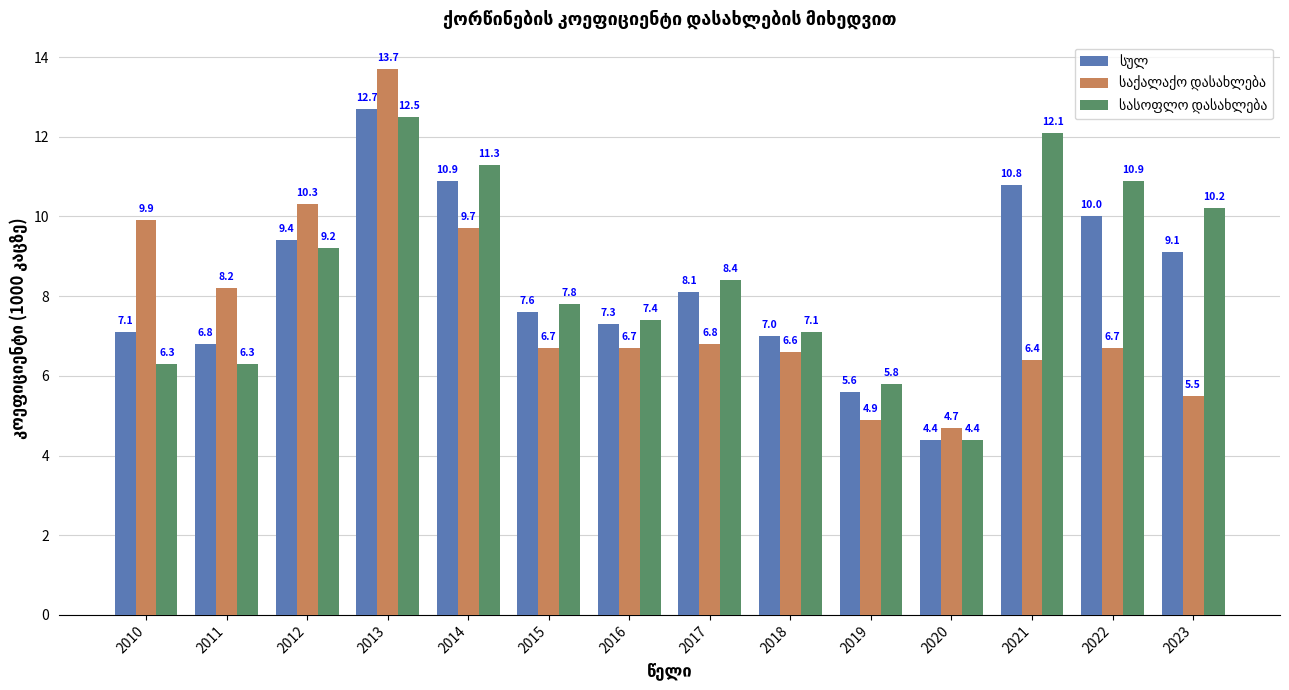

At which category does the chart reach its minimum across all series?

2020